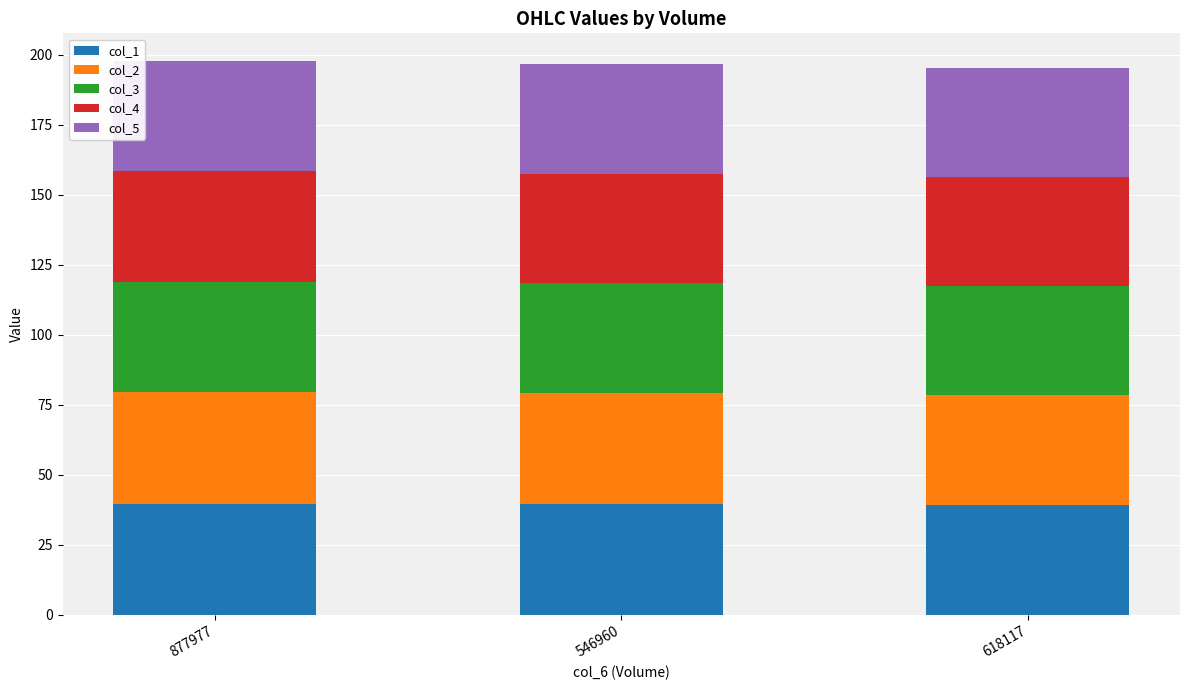

The col_1 series shows 39.5 at 877977. True or false?

True